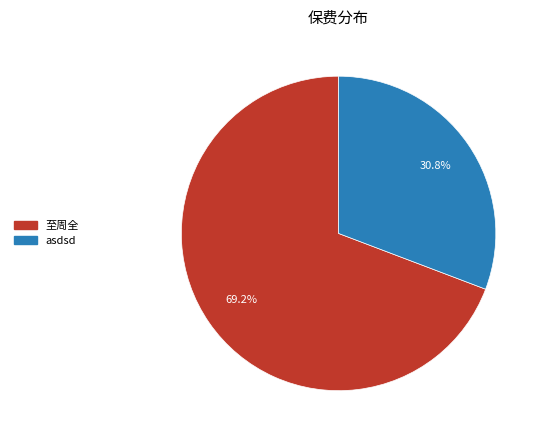

What percentage is the asdsd slice, to the nearest percent?

31%